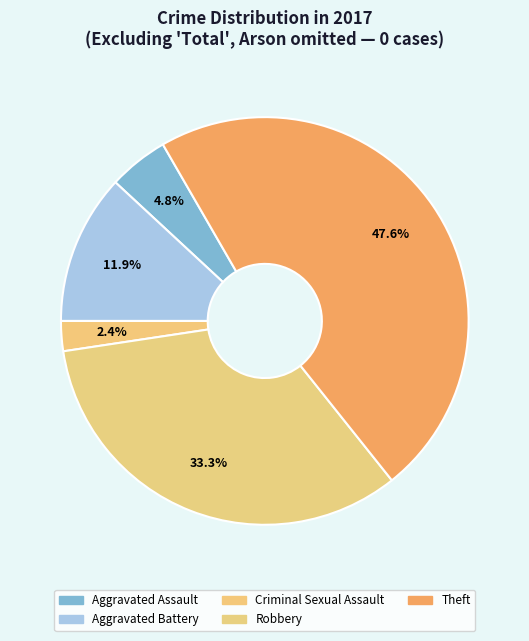

Is Theft the majority of the pie?

No